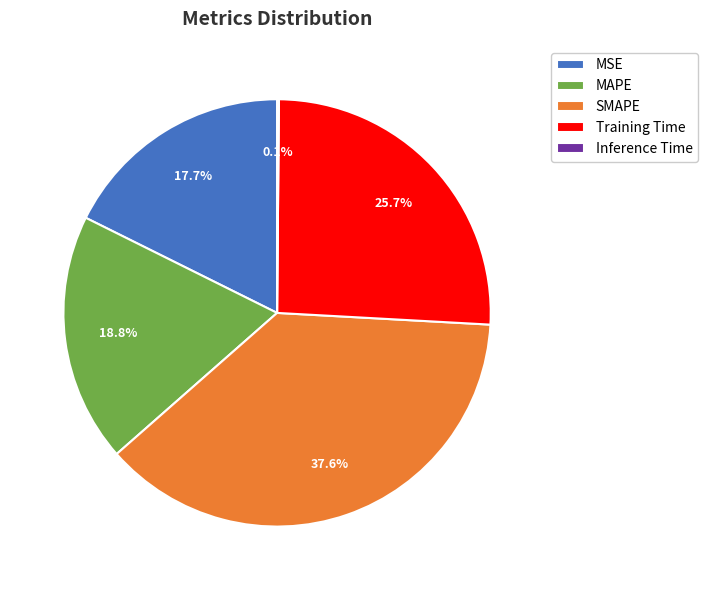

What is the largest slice in the pie chart?

SMAPE